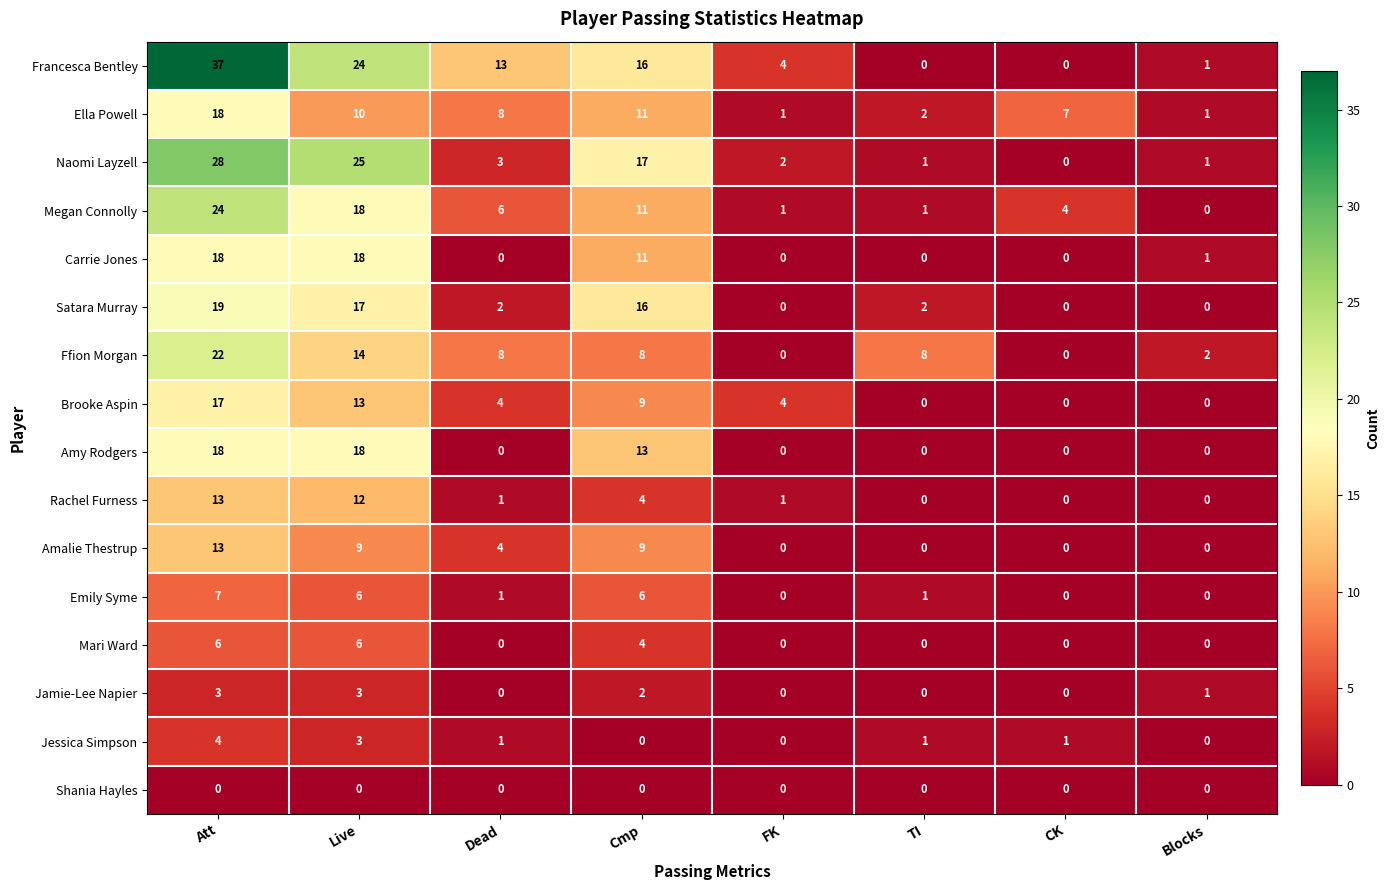

The value of Amy Rodgers at Att is 5. True or false?

False